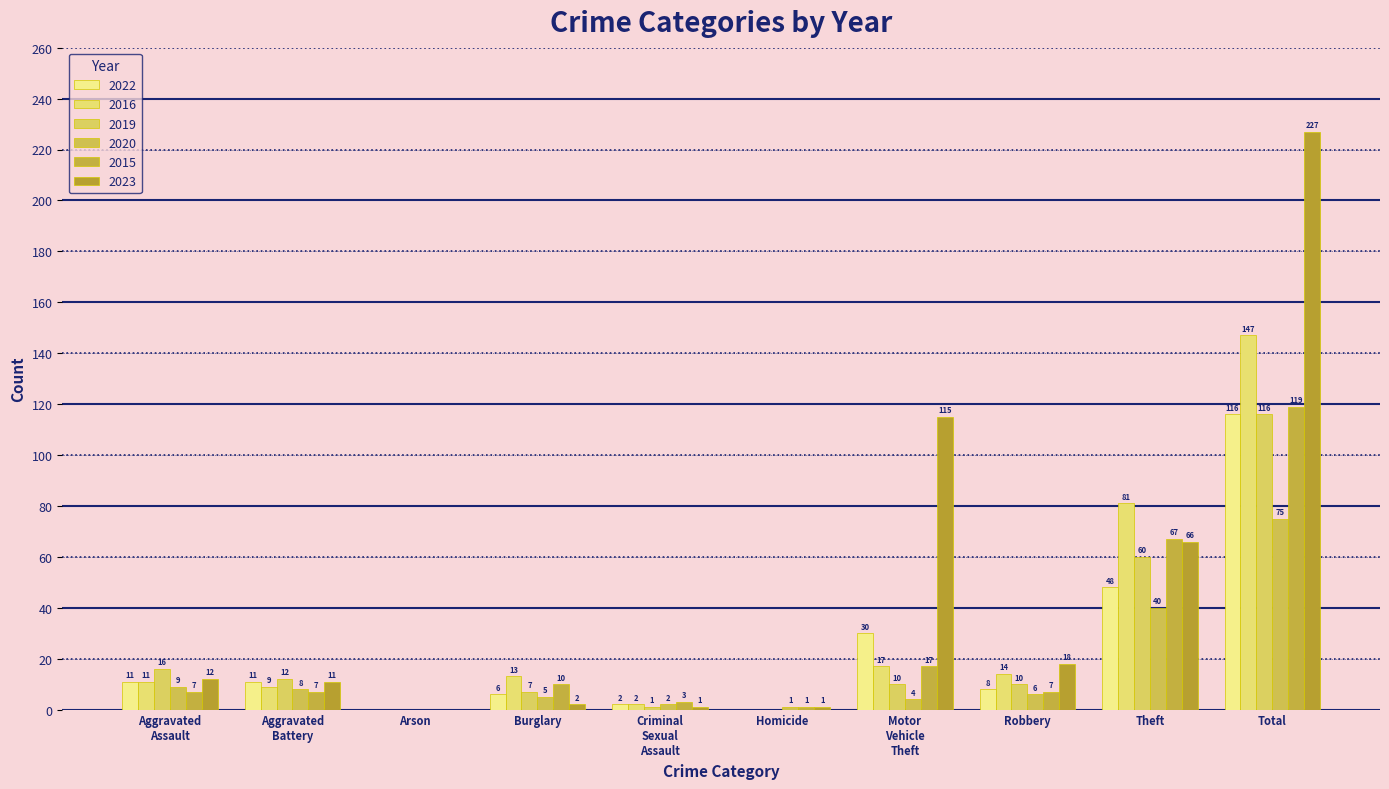

True or false: 2016 has a value of 45 at Homicide.

False